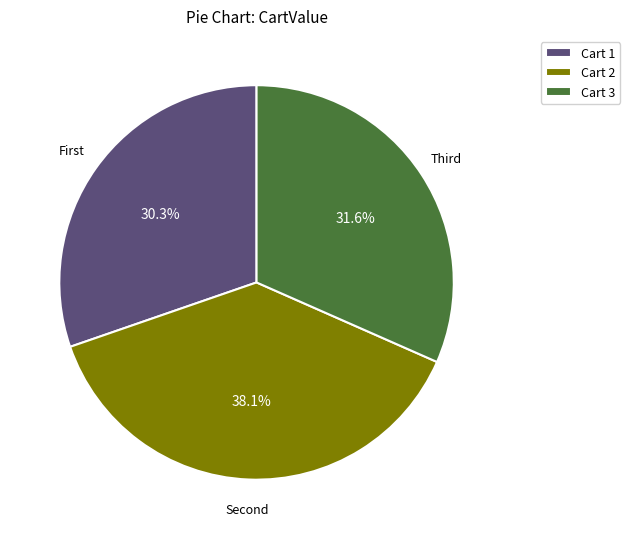

How many slices are in this pie chart?

3